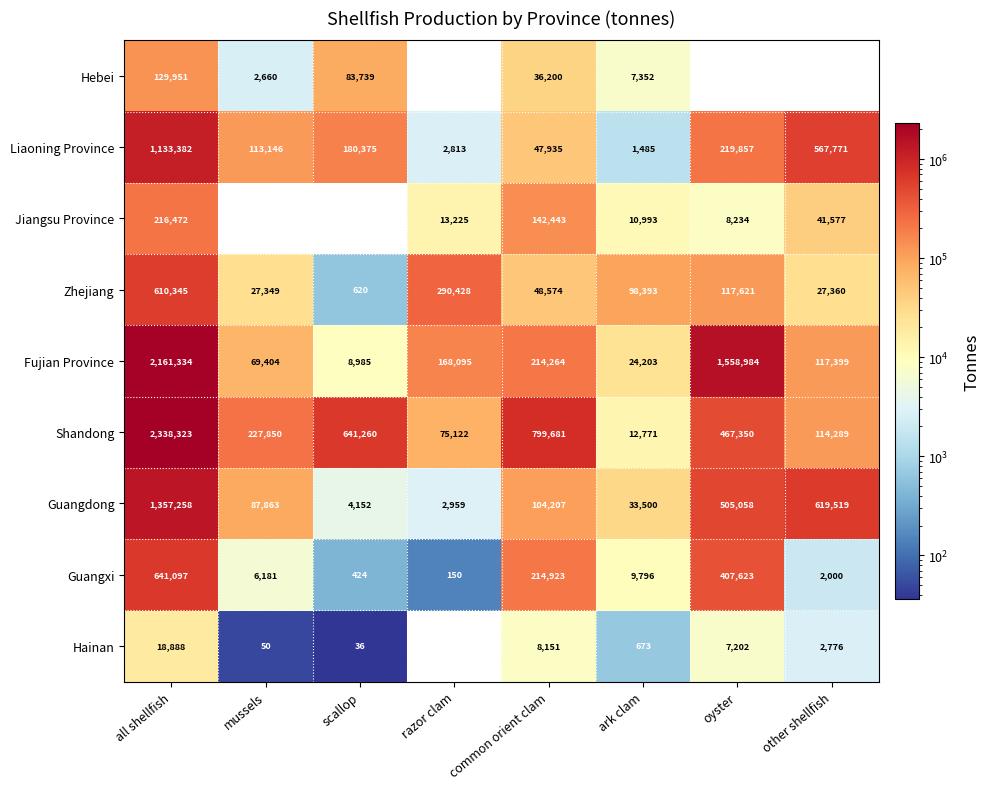

At how many categories does at least one series exceed 122067?

7